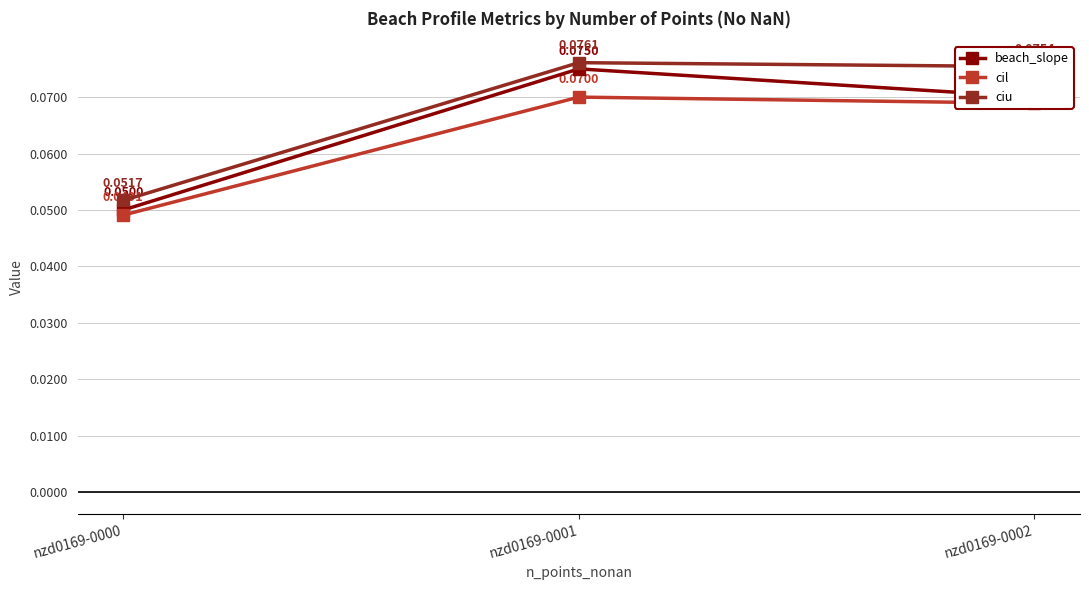

List the series in order of their overall mean, highest first.

ciu, beach_slope, cil